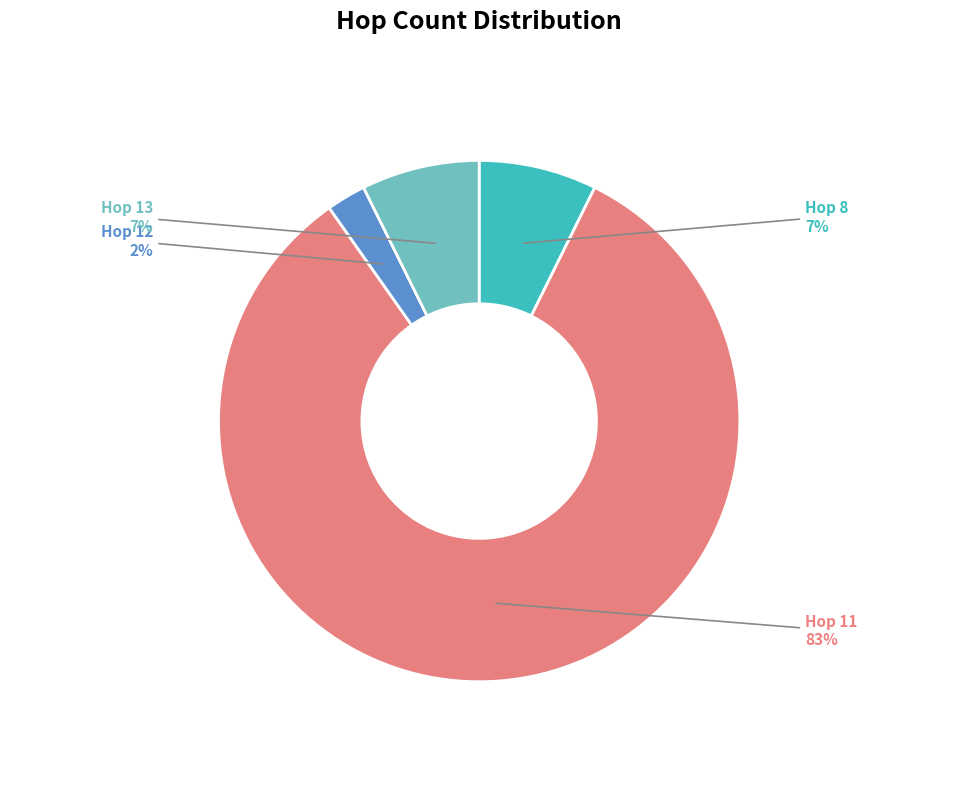

Does 8 represent more than half of the total?

No